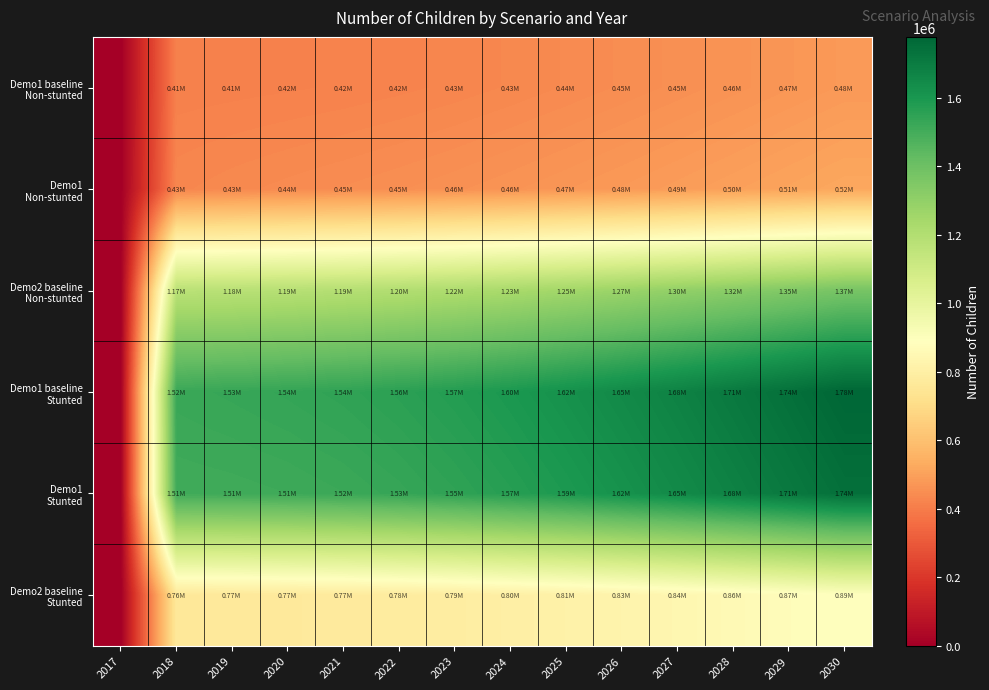

List the series in order of their peak value, lowest first.

Demo1 baseline Non-stunted, Demo1 Non-stunted, Demo2 baseline Stunted, Demo2 baseline Non-stunted, Demo1 Stunted, Demo1 baseline Stunted